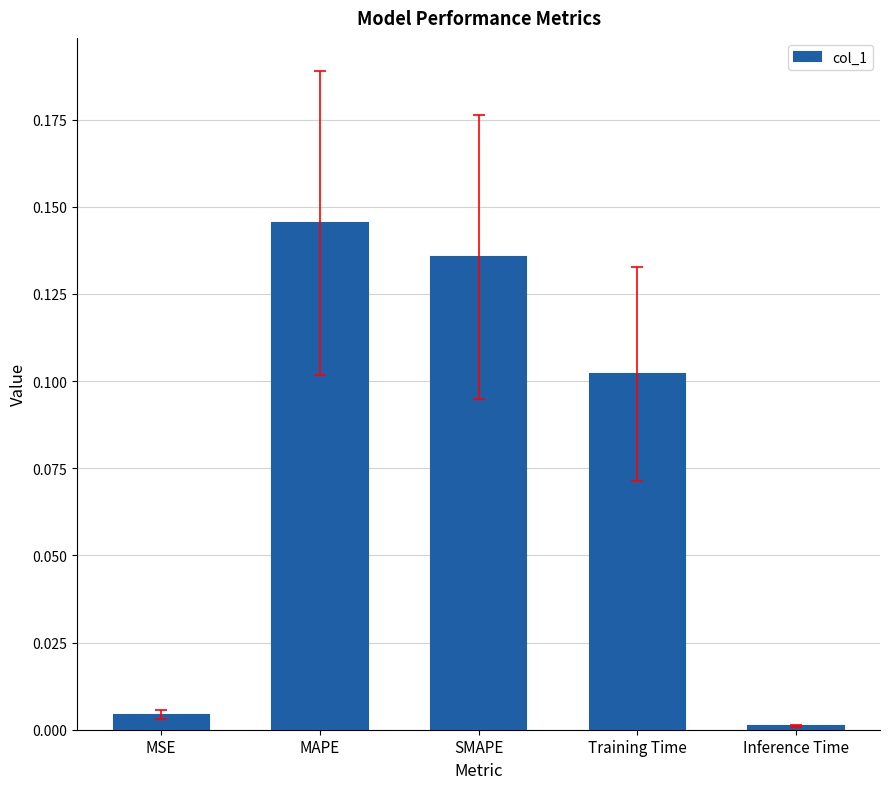

What is the sum of the values at SMAPE and MAPE?

0.3